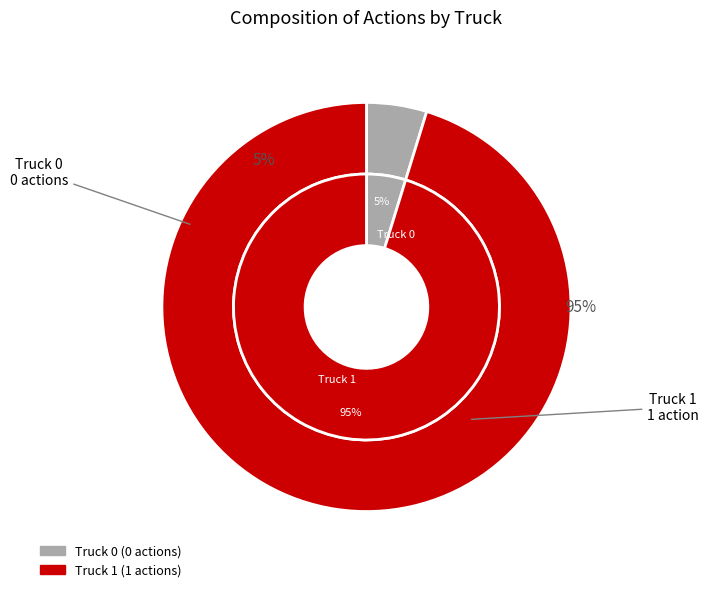

Does Truck 0 account for over 50% of the chart?

No